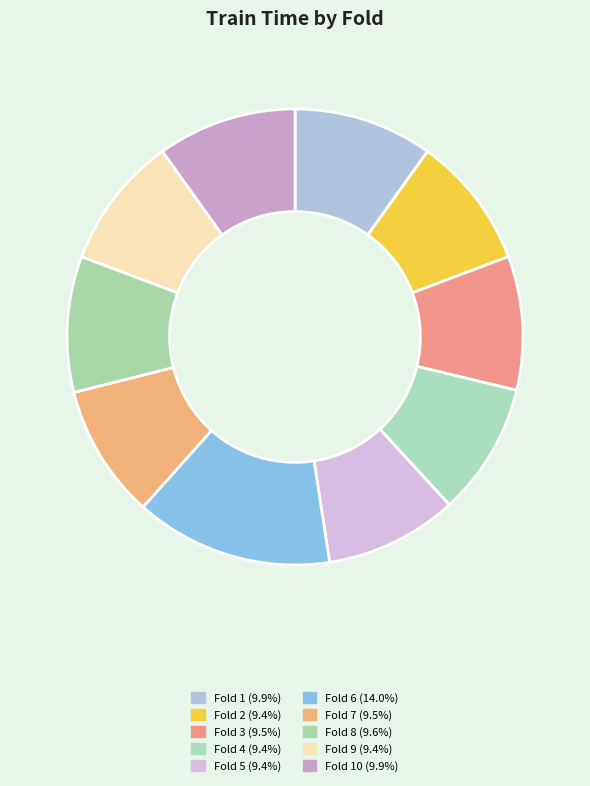

Does any single category account for the majority?

No